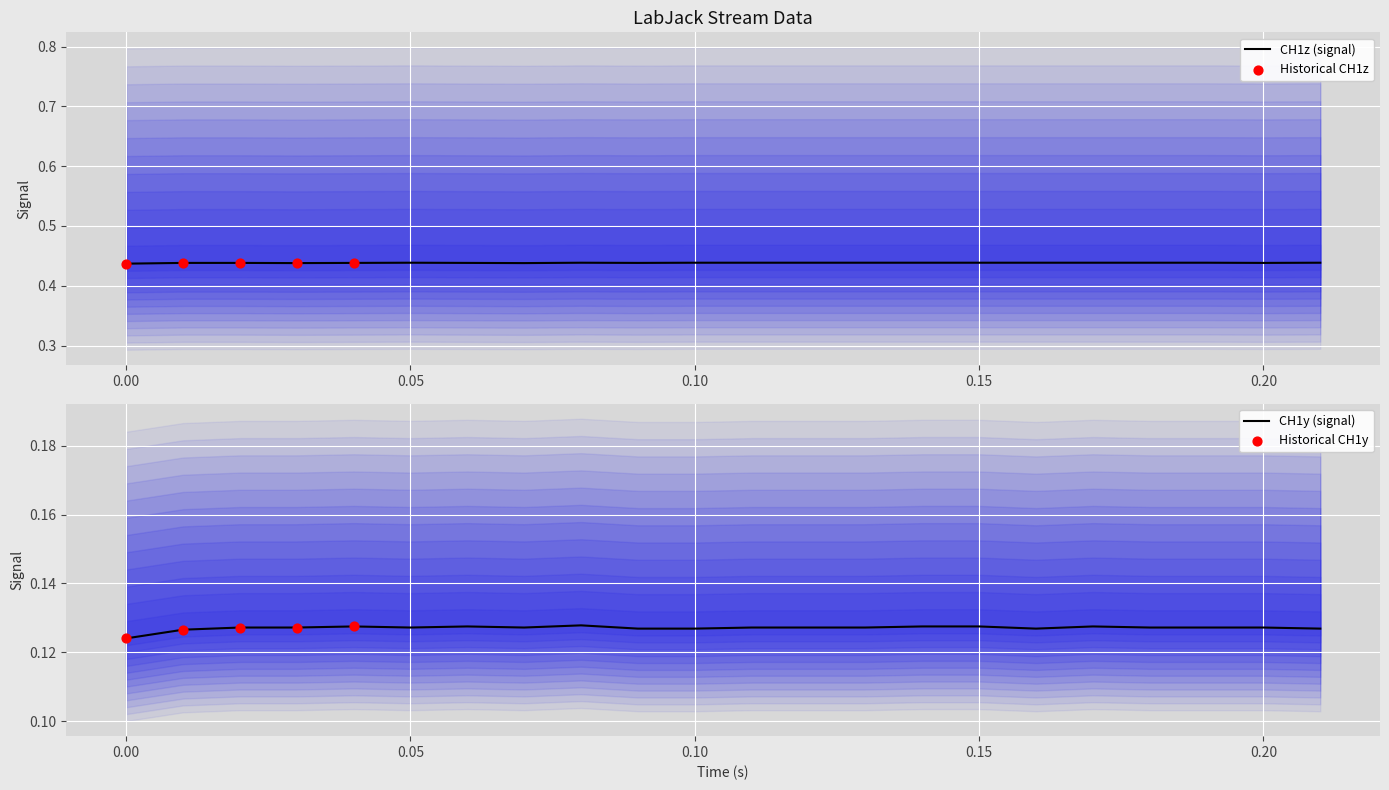

Is it true that CH1z (signal) equals 0.3 at 0.20?

False